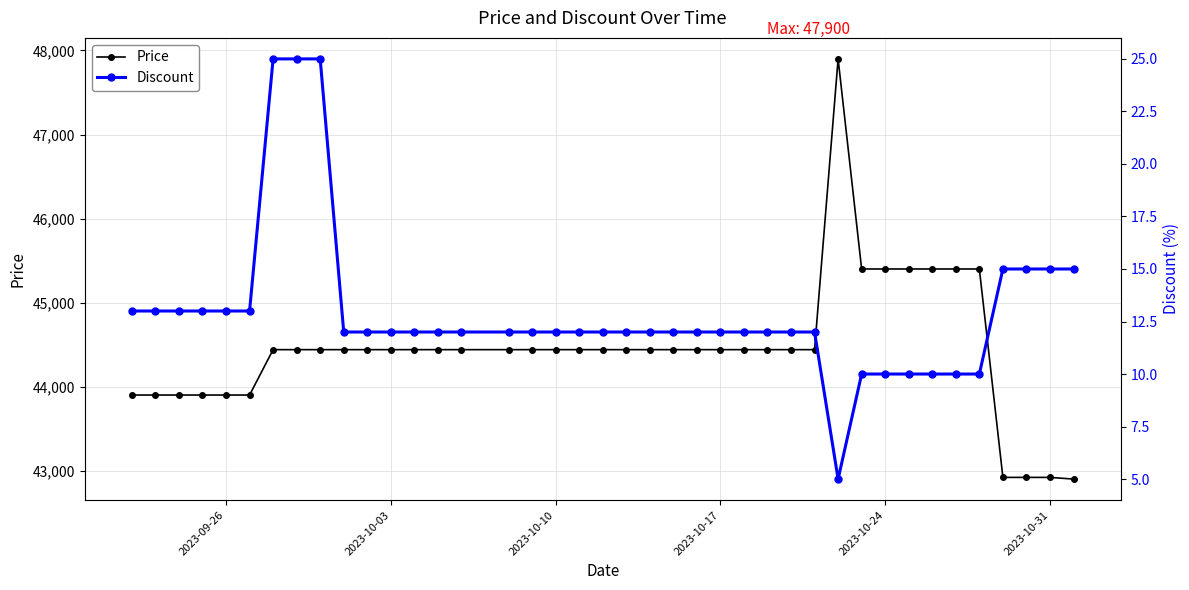

Reading left to right, what are all the values shown in this chart?

Price: 43900	43900	43900	43900	43900	43900	44440	44440	44440	44440	44440	44440	44440	44440	44440	44440	44440	44440	44440	44440	44440	44440	44440	44440	44440	44440	44440	44440	44440	47900	45400	45400	45400	45400	45400	45400	42920	42920	42920	42900
Discount: 13	13	13	13	13	13	25	25	25	12	12	12	12	12	12	12	12	12	12	12	12	12	12	12	12	12	12	12	12	5	10	10	10	10	10	10	15	15	15	15